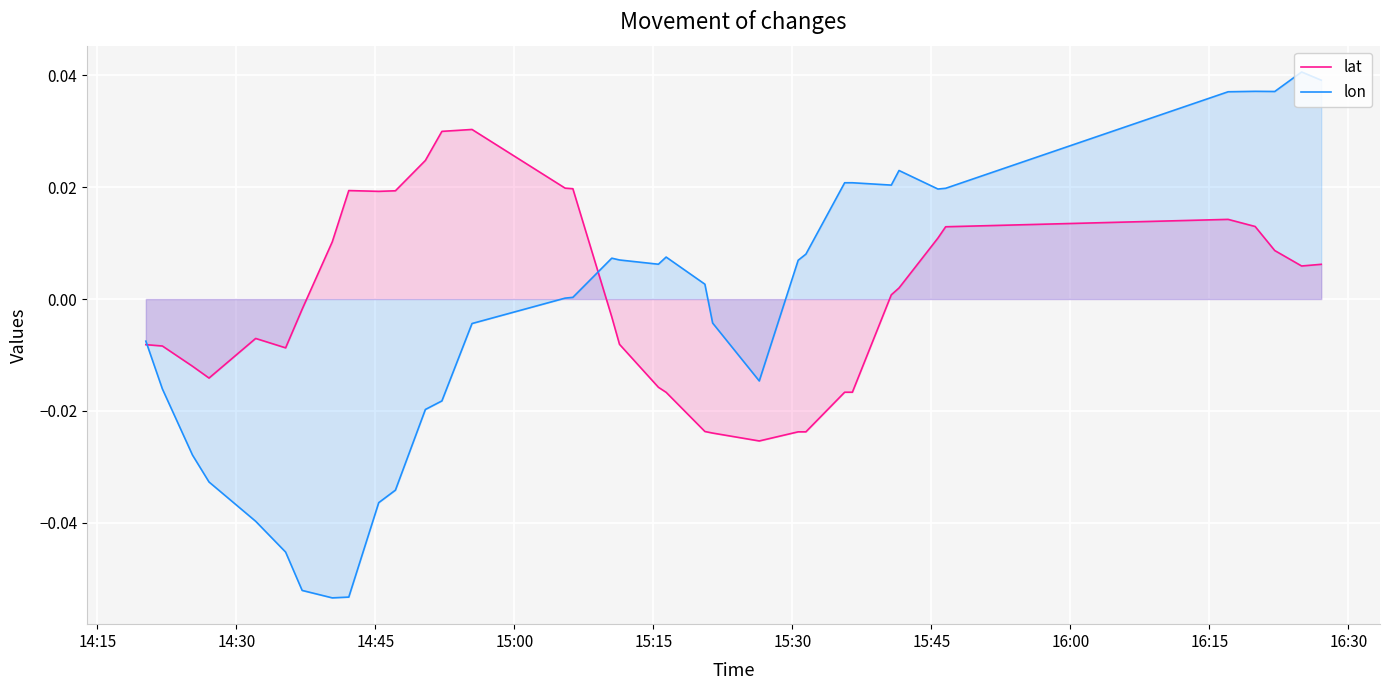

What is the smallest value displayed?

-0.1